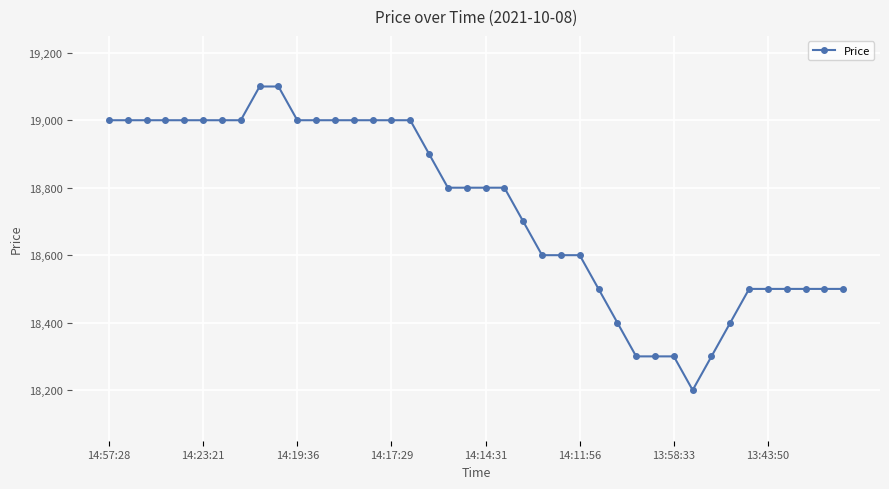

How many data points does each series have?

40